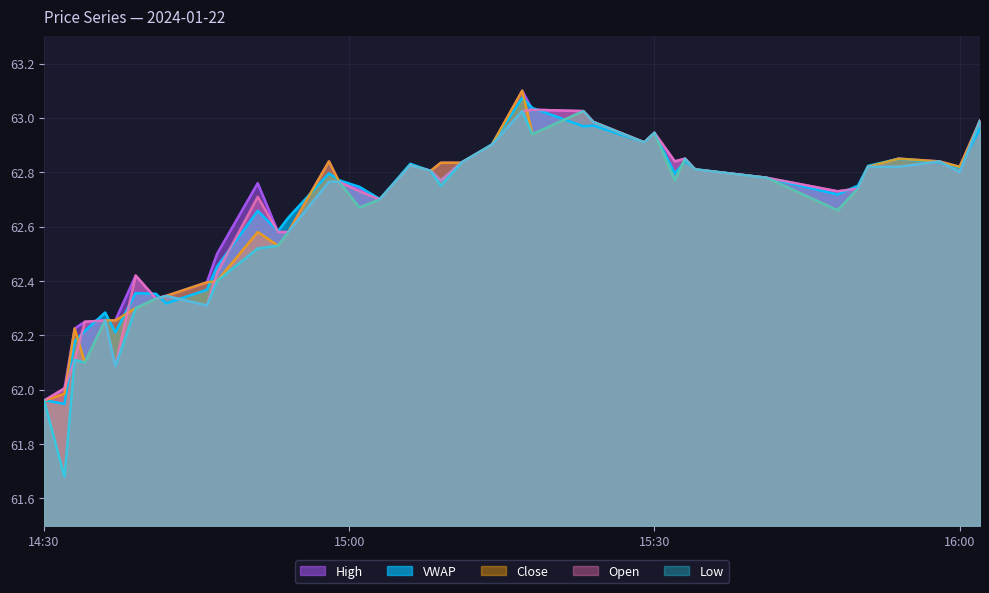

Which series has the widest spread of values?

Low